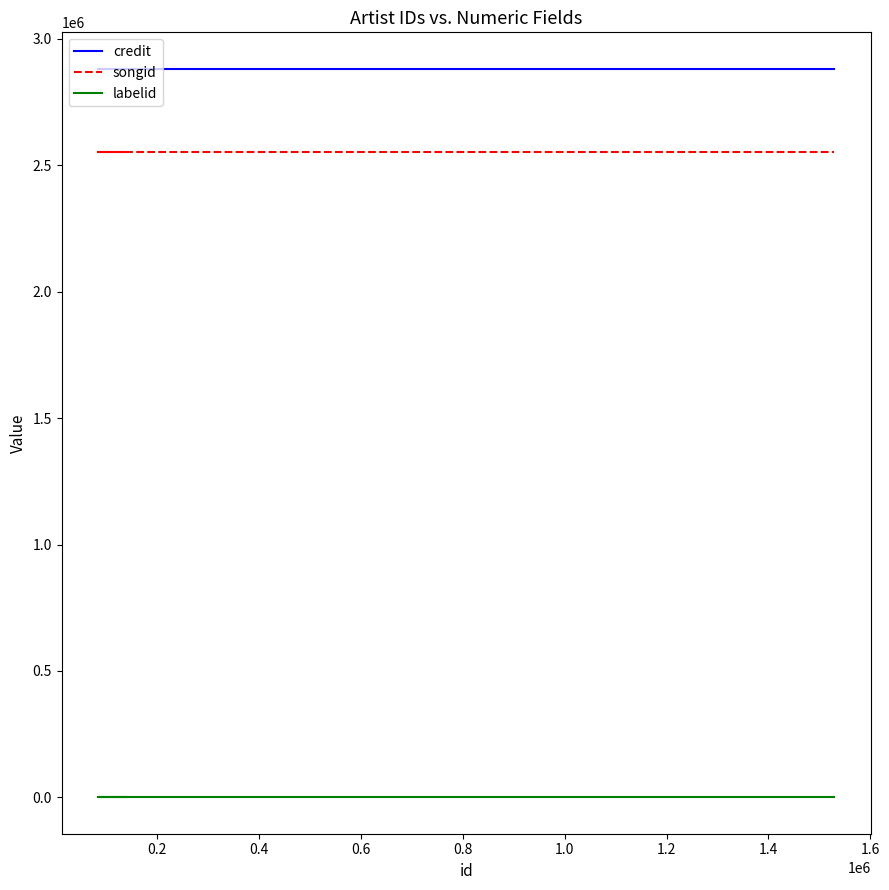

True or false: labelid has a value of 326 at 0.0.

False